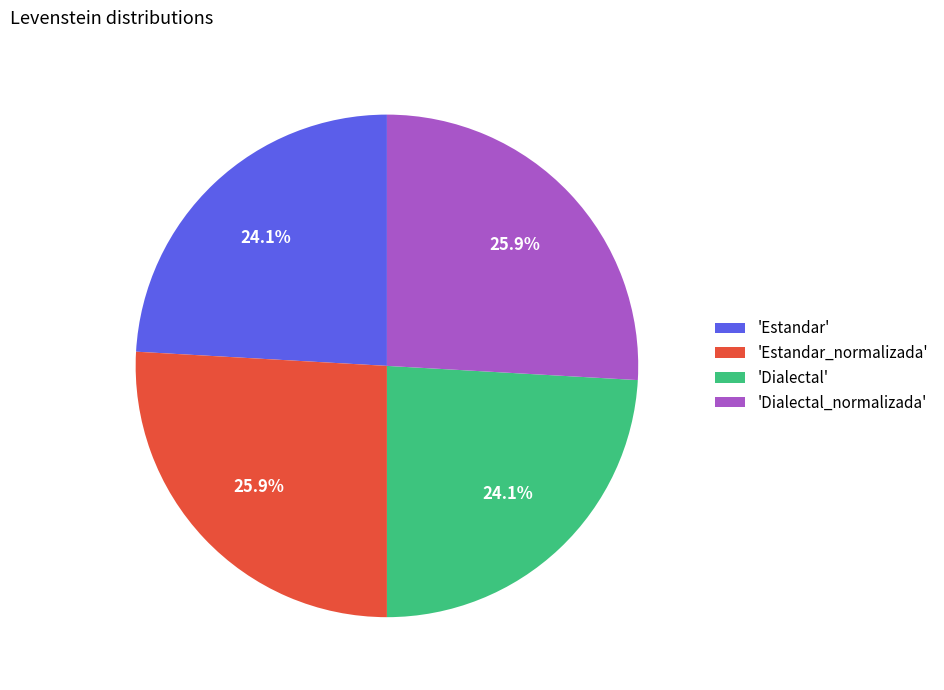

Do 'Dialectal_normalizada' and 'Estandar_normalizada' together represent more than half of the pie?

Yes